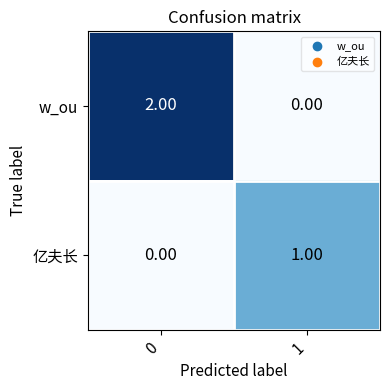

Rank the series by their maximum value, from lowest to highest.

亿夫长, w_ou